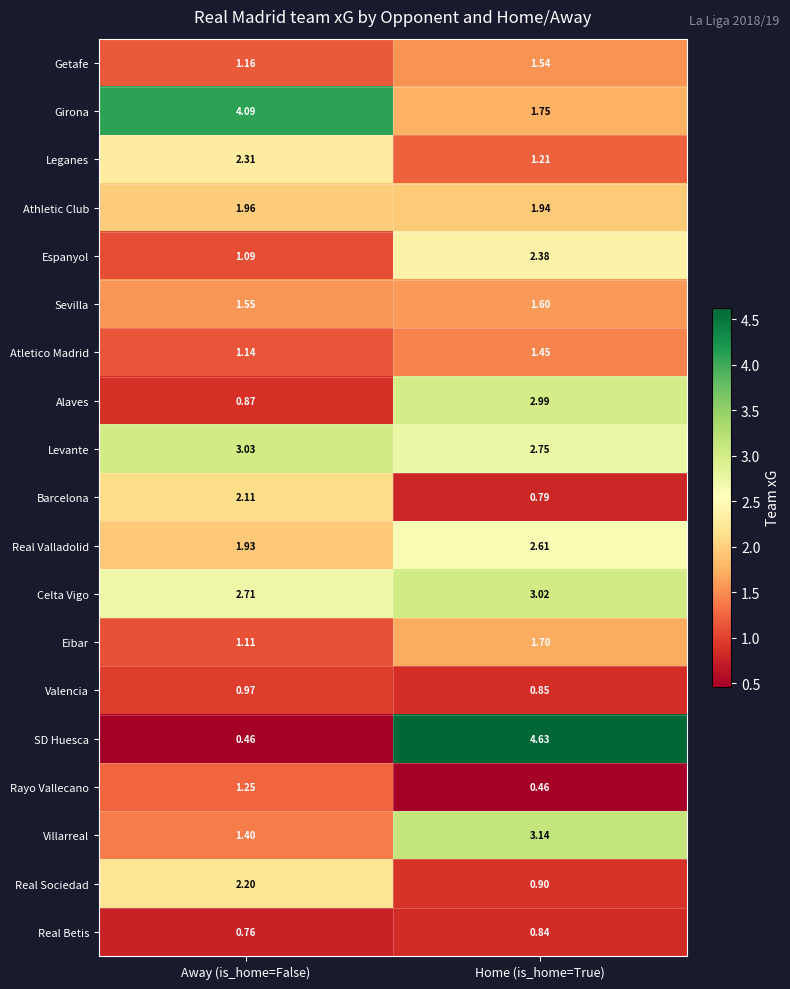

At which category does the chart reach its peak across all series?

Home (is_home=True)